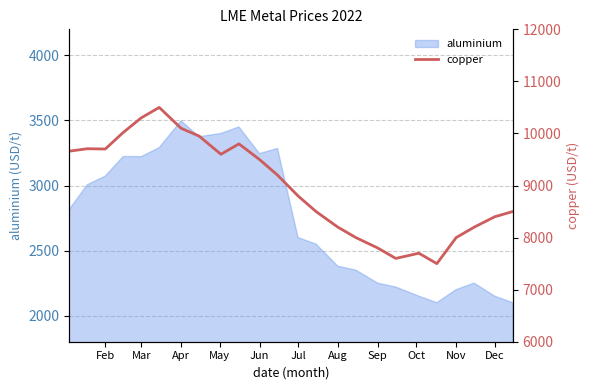

Is it true that aluminium equals 3339.7 at Nov?

False